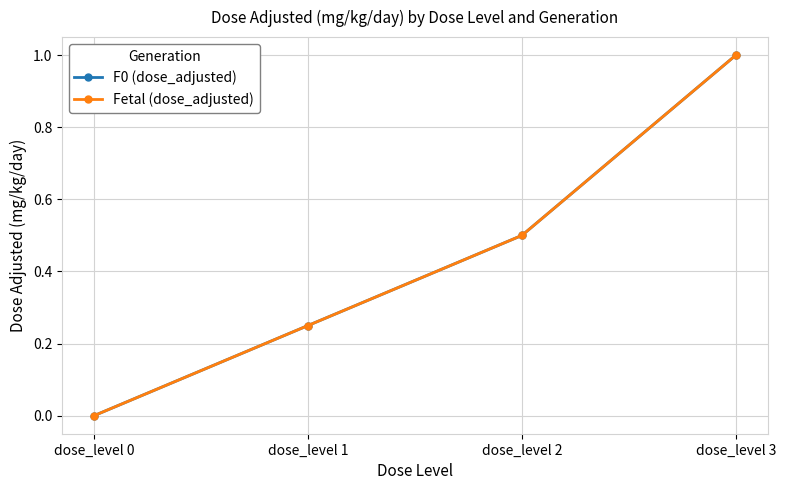

Is this an area chart (filled region under the line)?

No